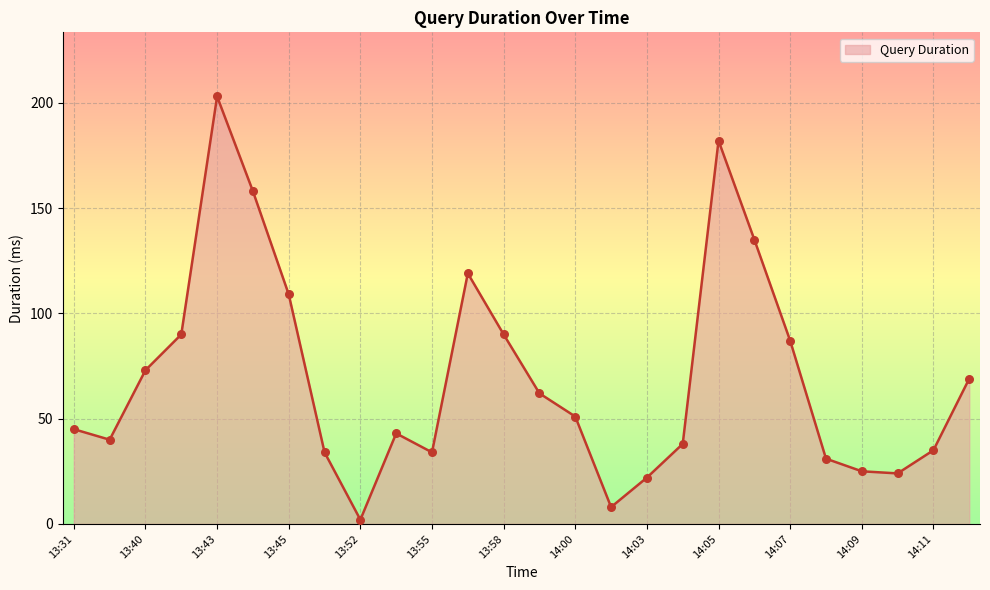

What is the greatest value displayed?

203